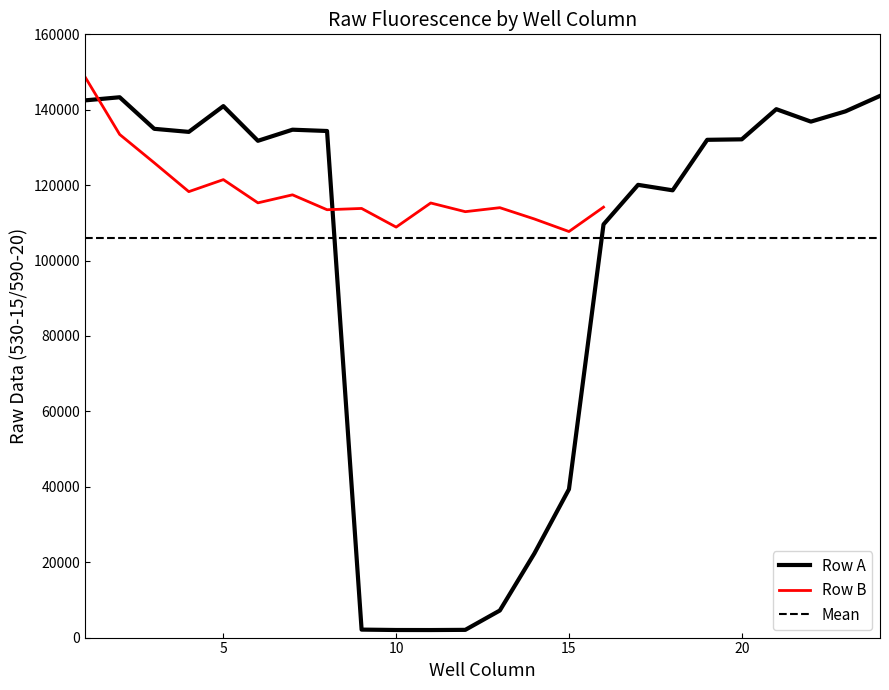

Which label corresponds to the smallest value in the chart?

11